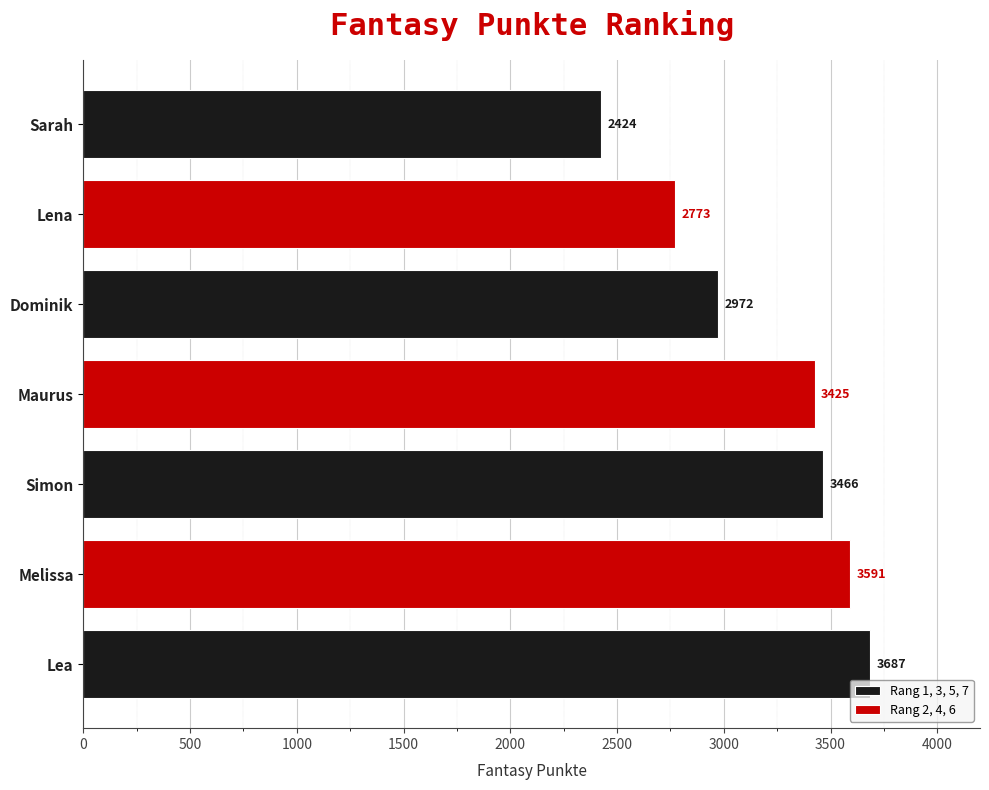

How many data points are above 3425?

3